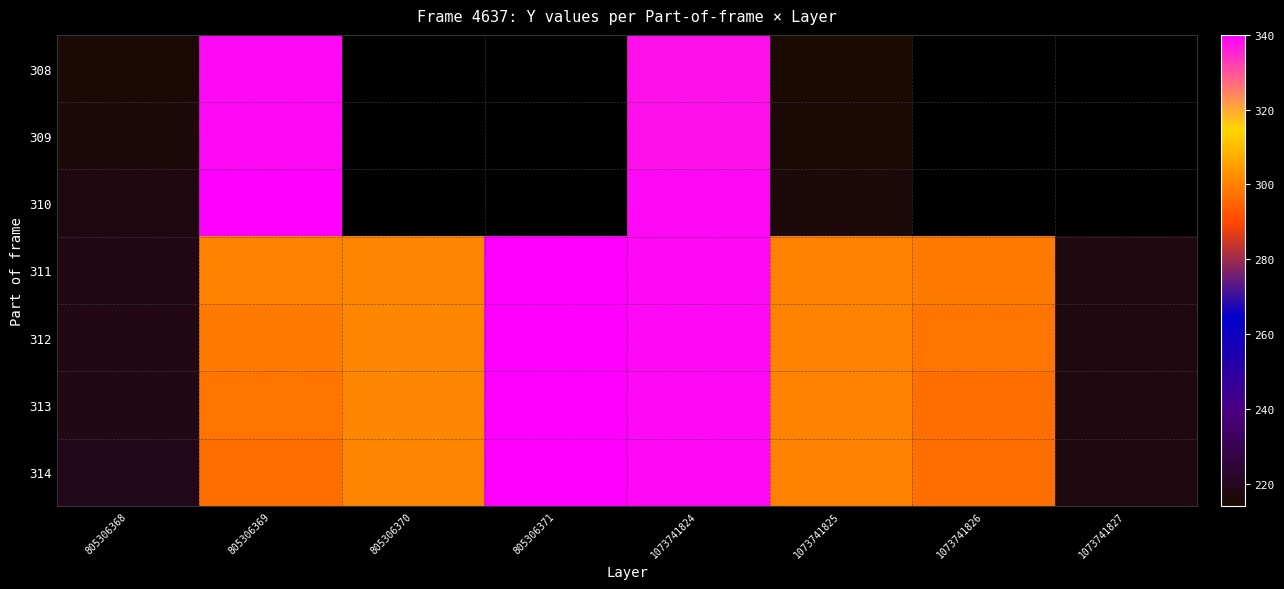

True or false: 310 has a value of 215.6 at 805306369.

False